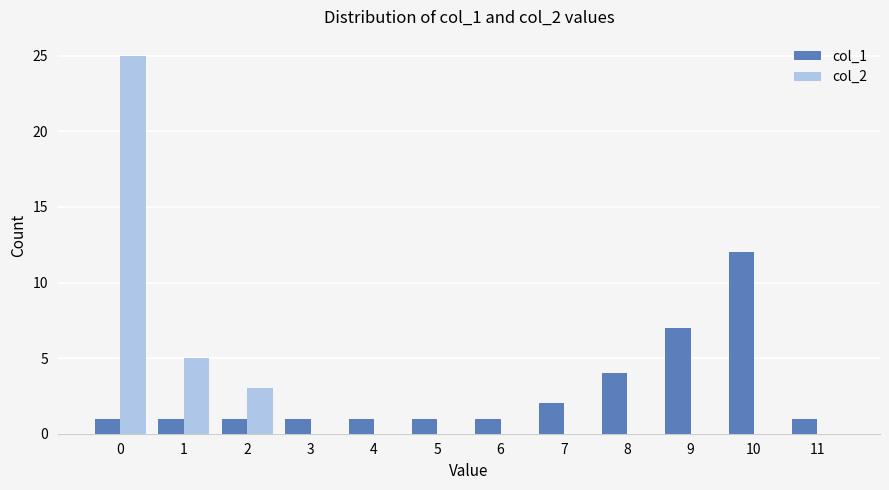

Is it true that col_1 equals 0 at 1?

False